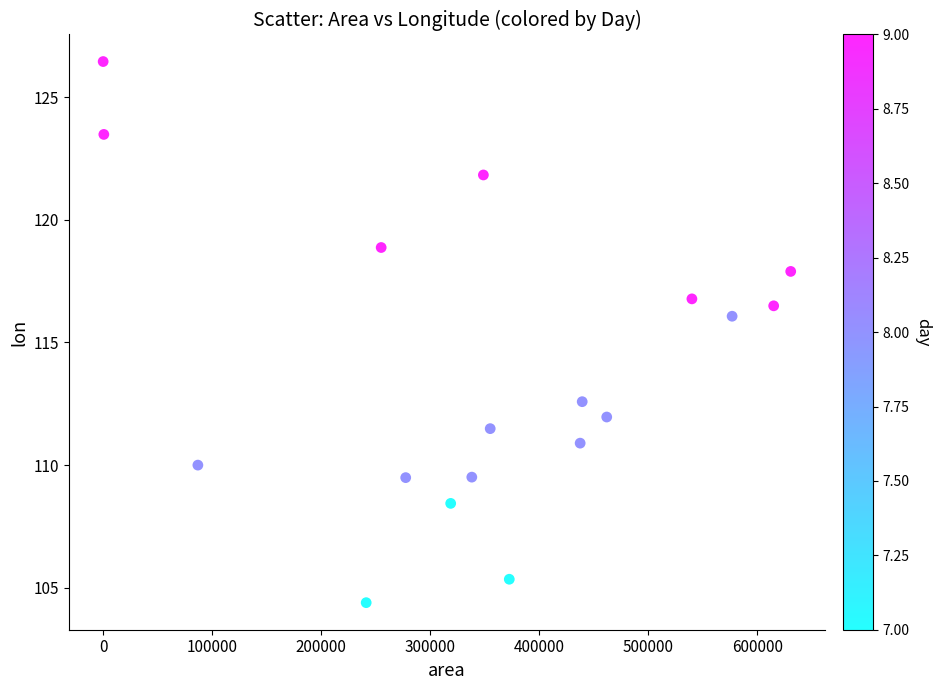

What Y value in the scatter plot is closest to 115?

116.1